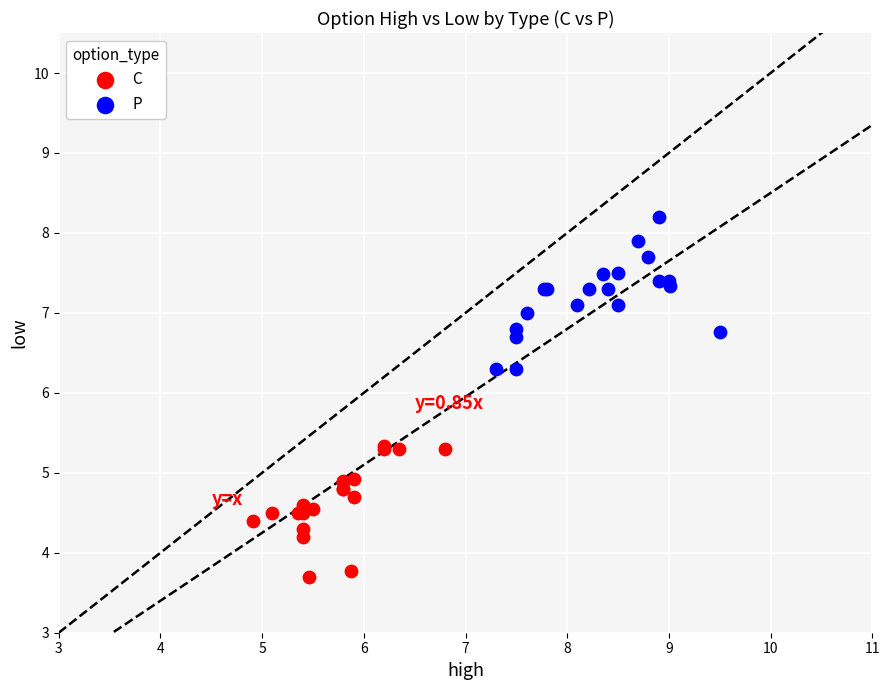

Which series has the widest spread of Y values?

P